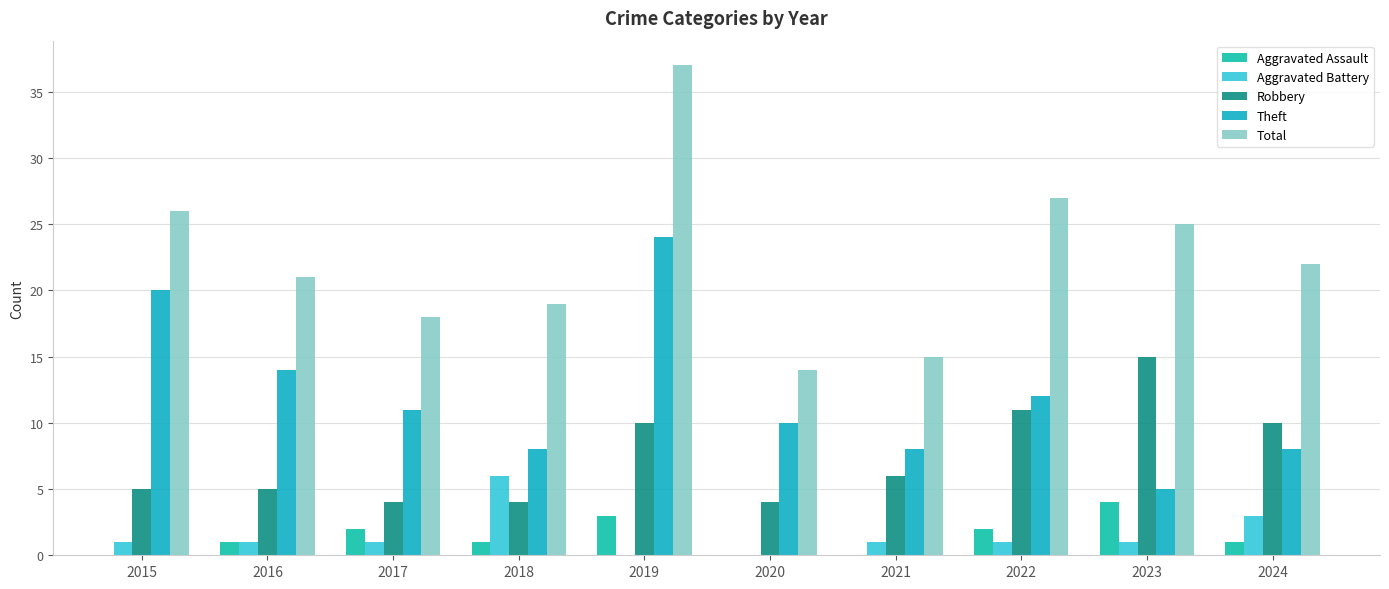

At which label does Theft first exceed 11?

2015